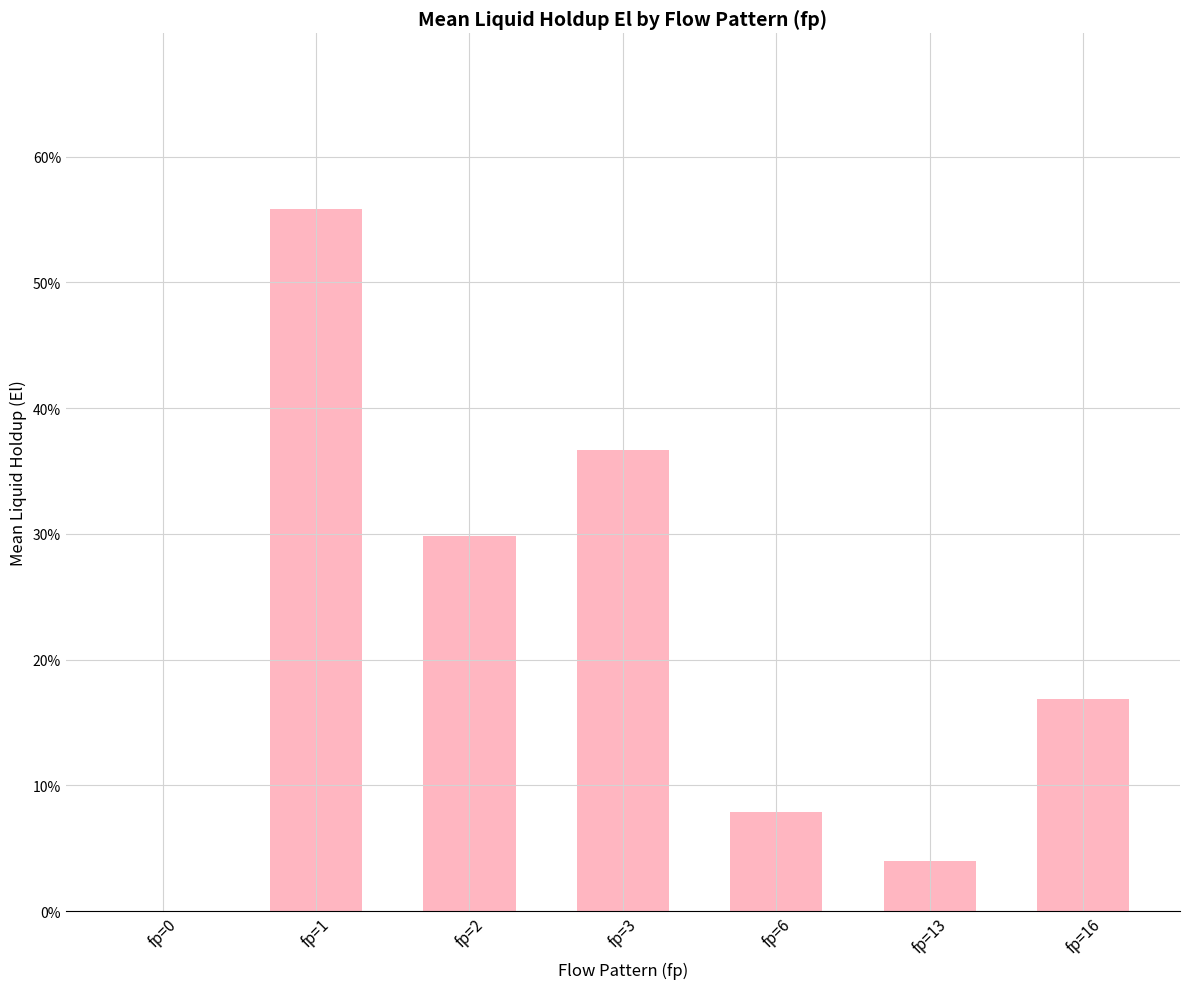

Rank the categories by value from lowest to highest.

fp=0, fp=13, fp=6, fp=16, fp=2, fp=3, fp=1